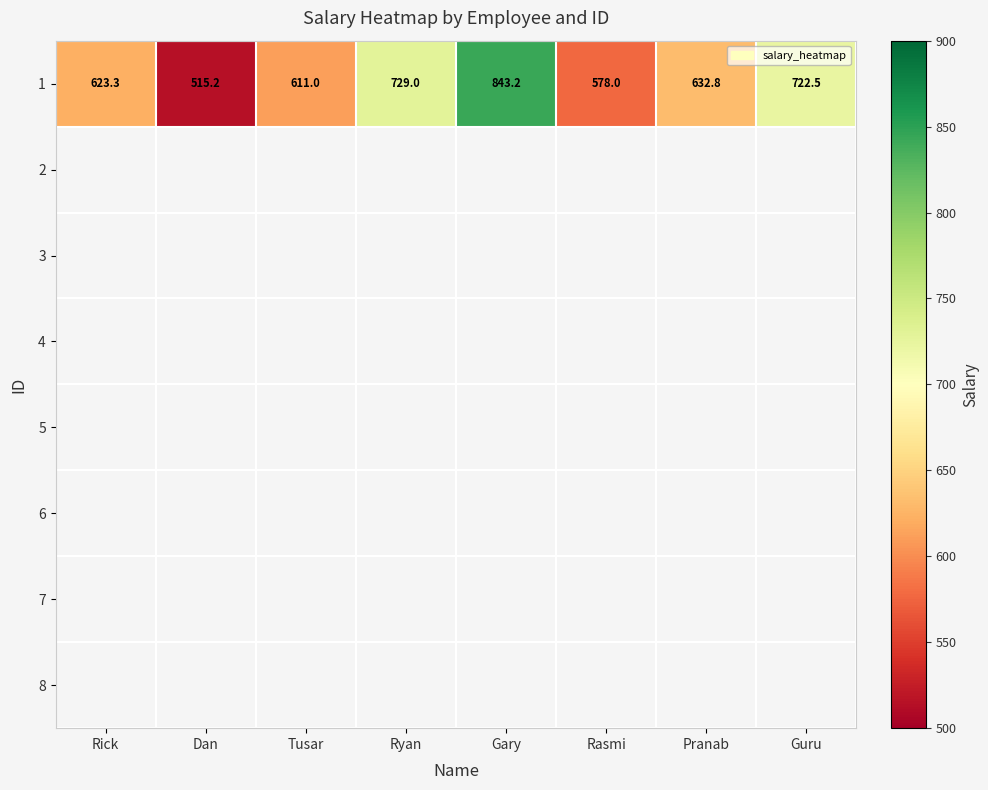

What is the minimum value shown in the chart?

515.2